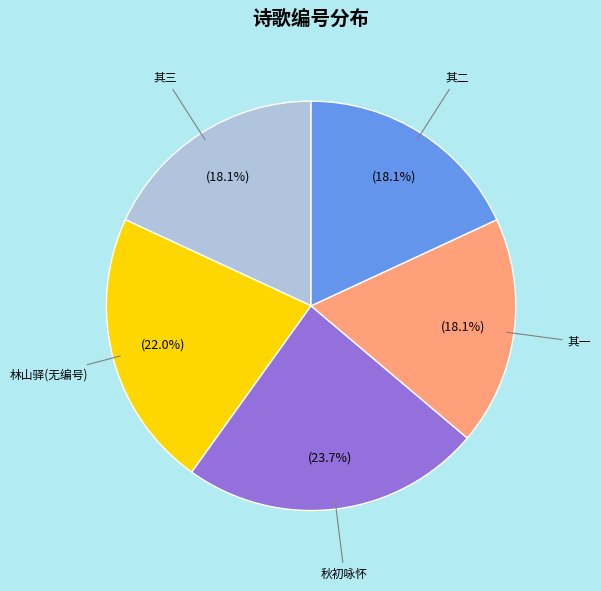

Does any single category account for the majority?

No